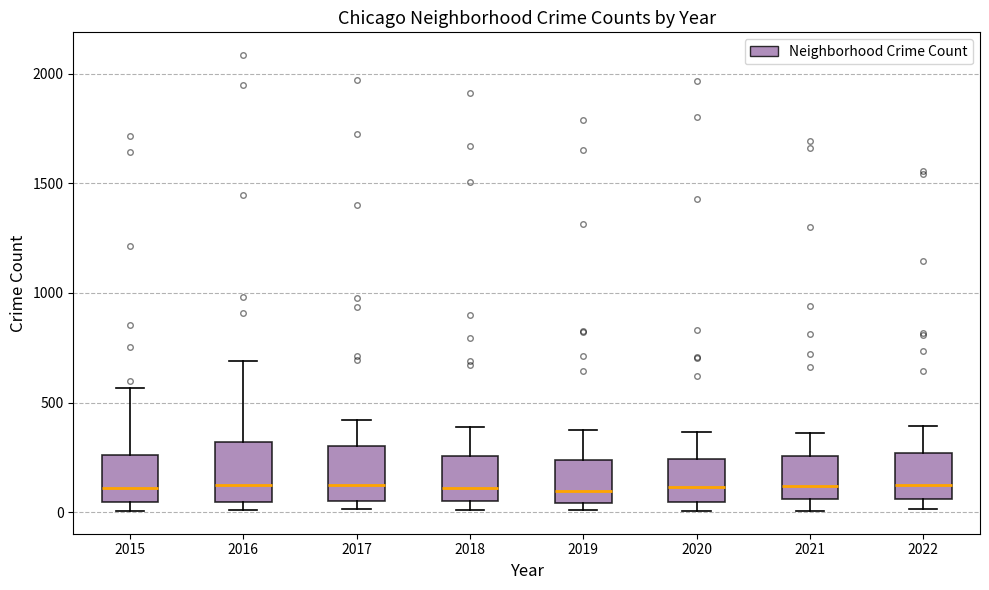

Reading left to right, transcribe this box plot: for each box, give where its median line is, the range the box spans, and where its two whiskers end, as read against the y-axis. The values are not printed on the chart, so give them approximately, as read against the axis.

2015: median 100, box 50 to 250, whiskers 0 to 550
2016: median 150, box 50 to 300, whiskers 0 to 700
2017: median 100, box 50 to 300, whiskers 0 to 400
2018: median 100, box 50 to 250, whiskers 0 to 400
2019: median 100, box 50 to 250, whiskers 0 to 400
2020: median 100, box 50 to 250, whiskers 0 to 350
2021: median 100, box 50 to 250, whiskers 0 to 350
2022: median 150, box 50 to 250, whiskers 0 to 400